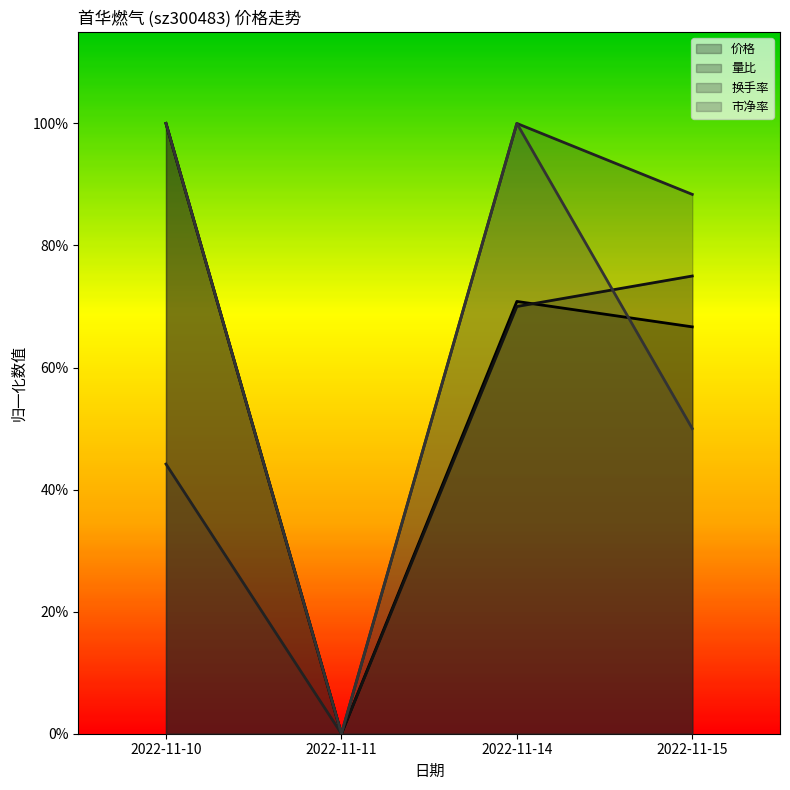

Count the number of categories in the chart.

4